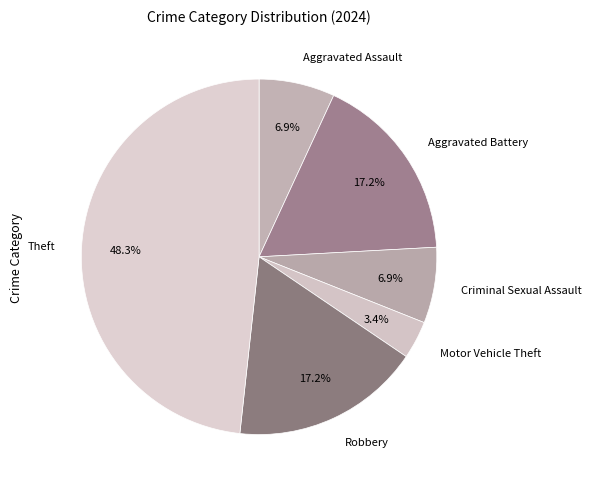

Between Aggravated Assault and Robbery, which is larger?

Robbery